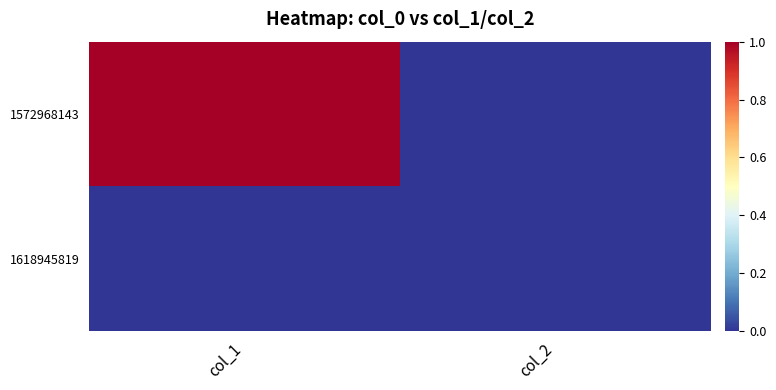

Rank the series by their average value, from highest to lowest.

1572968143, 1618945819